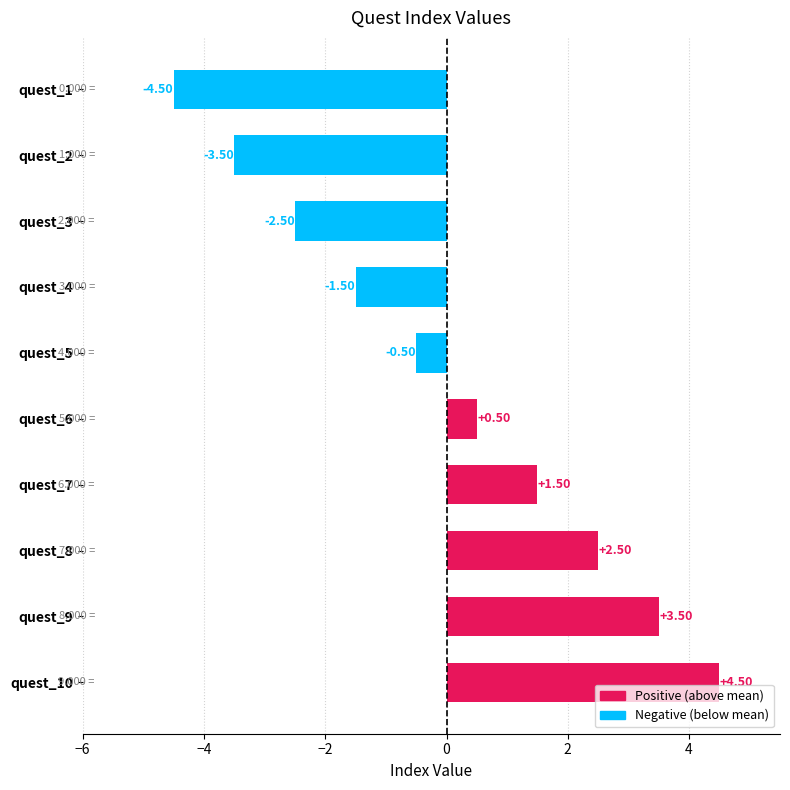

List the labels in order of value, smallest first.

quest_1, quest_2, quest_3, quest_4, quest_5, quest_6, quest_7, quest_8, quest_9, quest_10